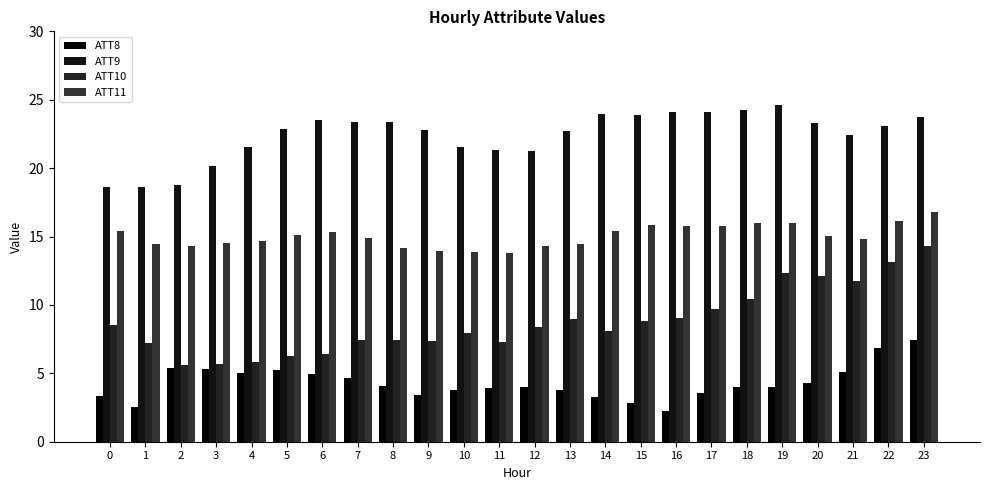

What is the total value across all series at 21?

54.1